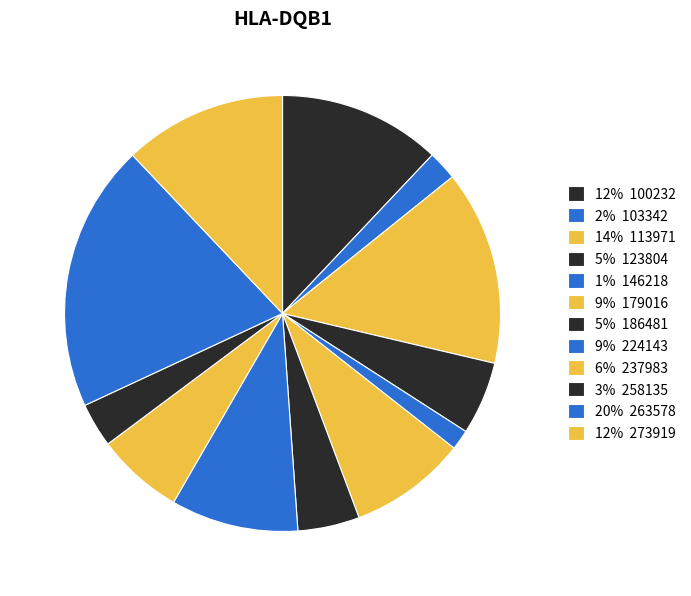

Count the number of slices in the pie.

12